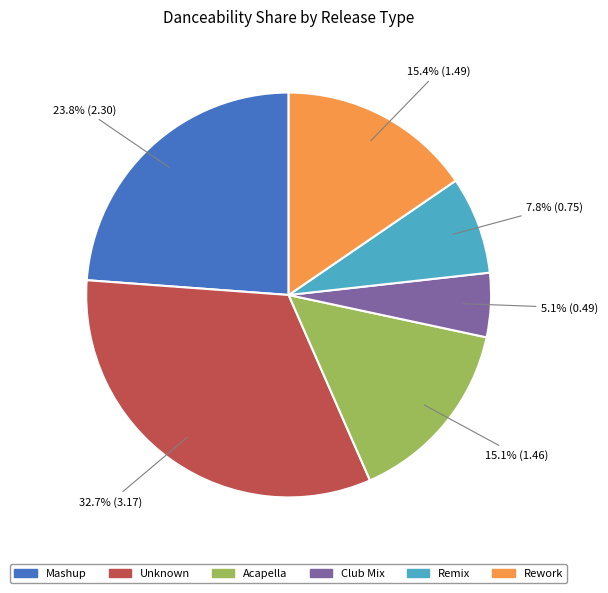

Is there a majority slice in this chart?

No